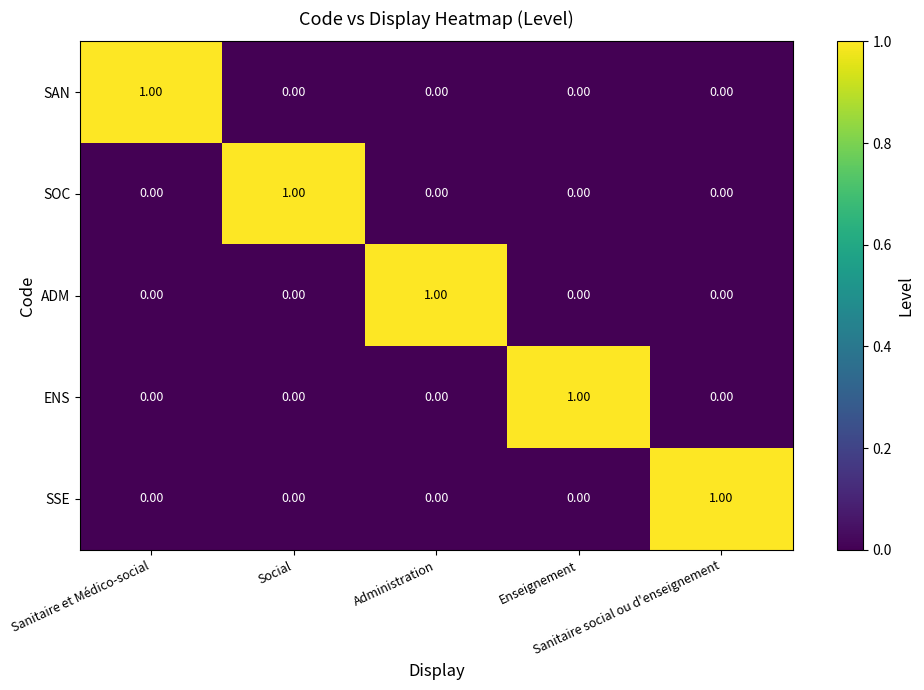

At how many categories does at least one series exceed 0?

5